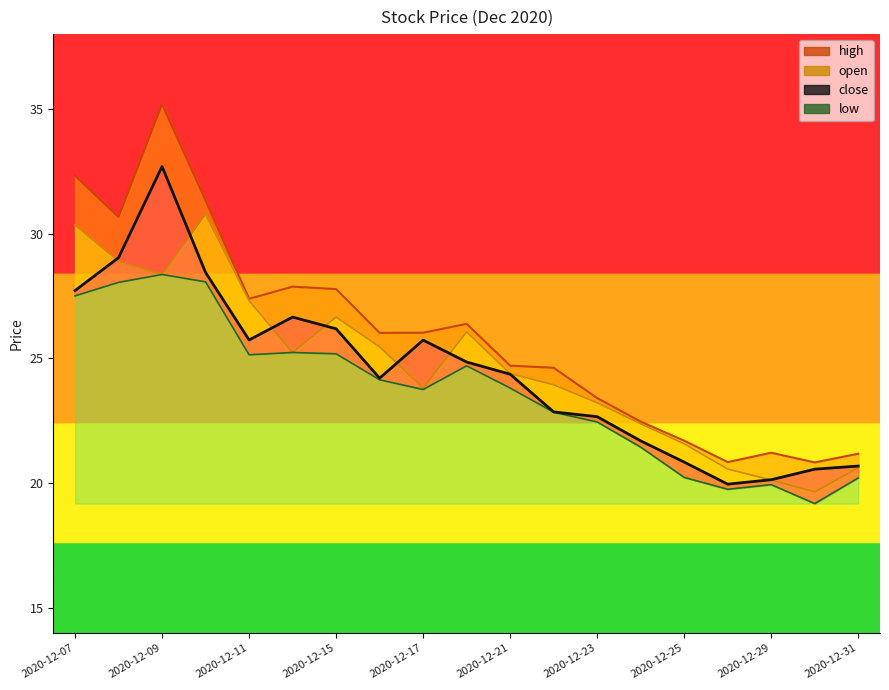

What is the difference between the highest and lowest values at 2020-12-07?

4.8